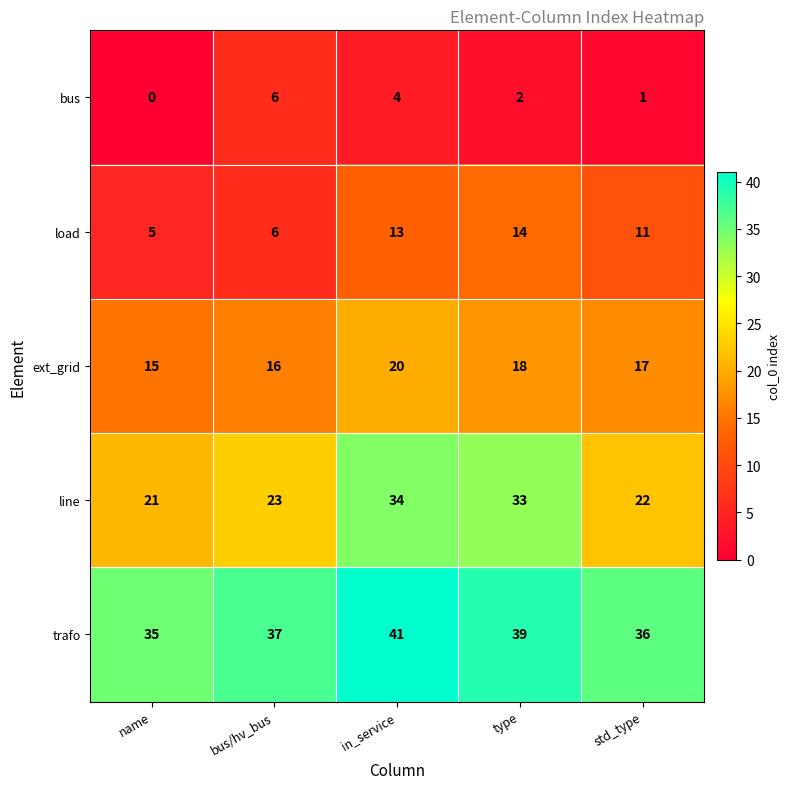

What is the difference between the line values at std_type and in_service?

12